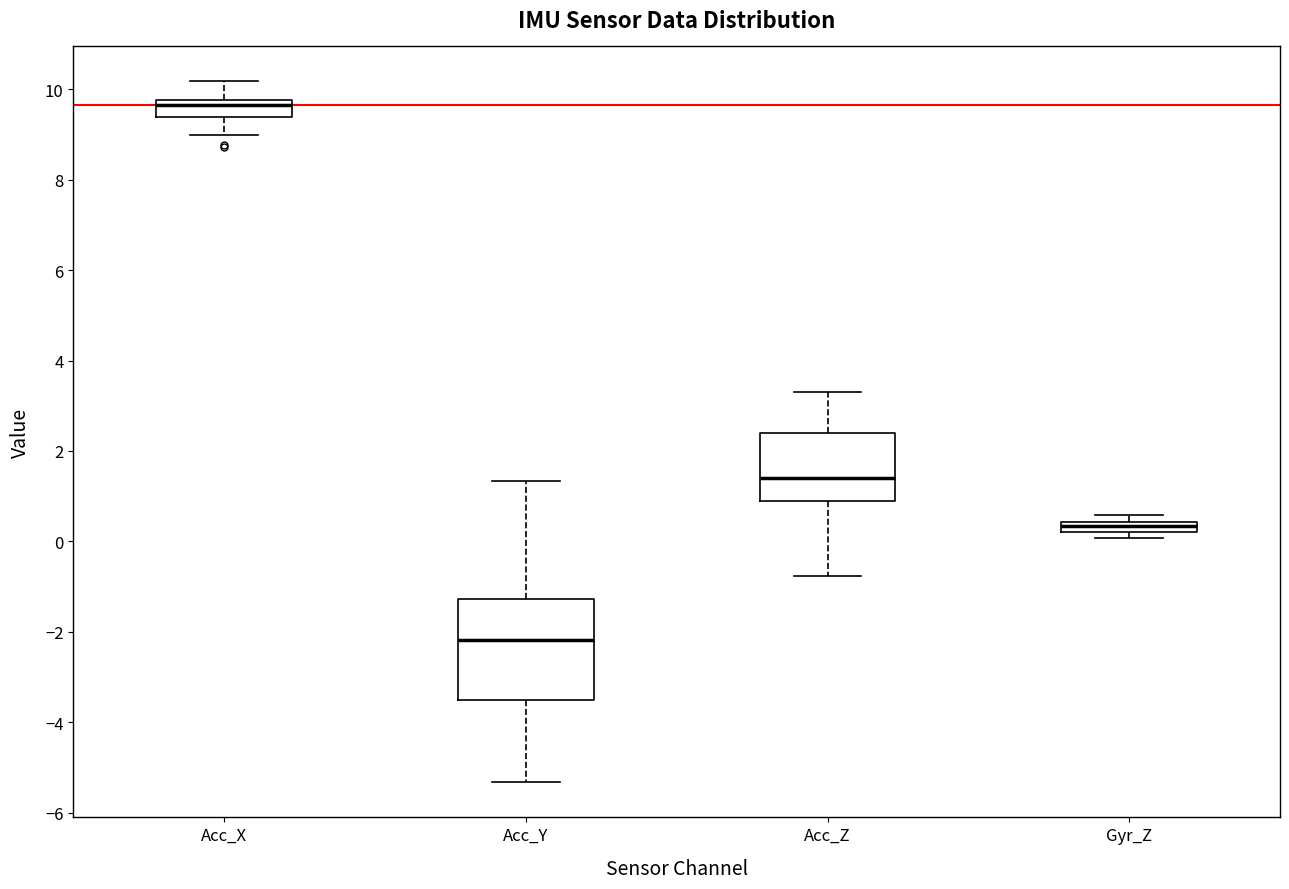

Which box's median line is the highest?

Acc_X